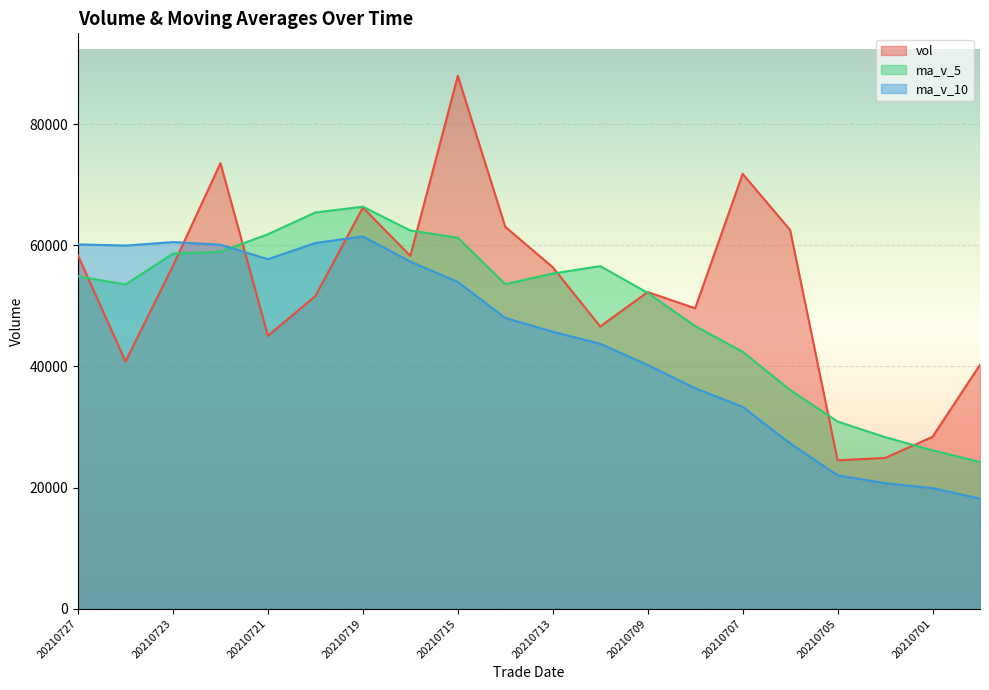

At 20210715, list the series in order from largest to smallest.

vol, ma_v_5, ma_v_10